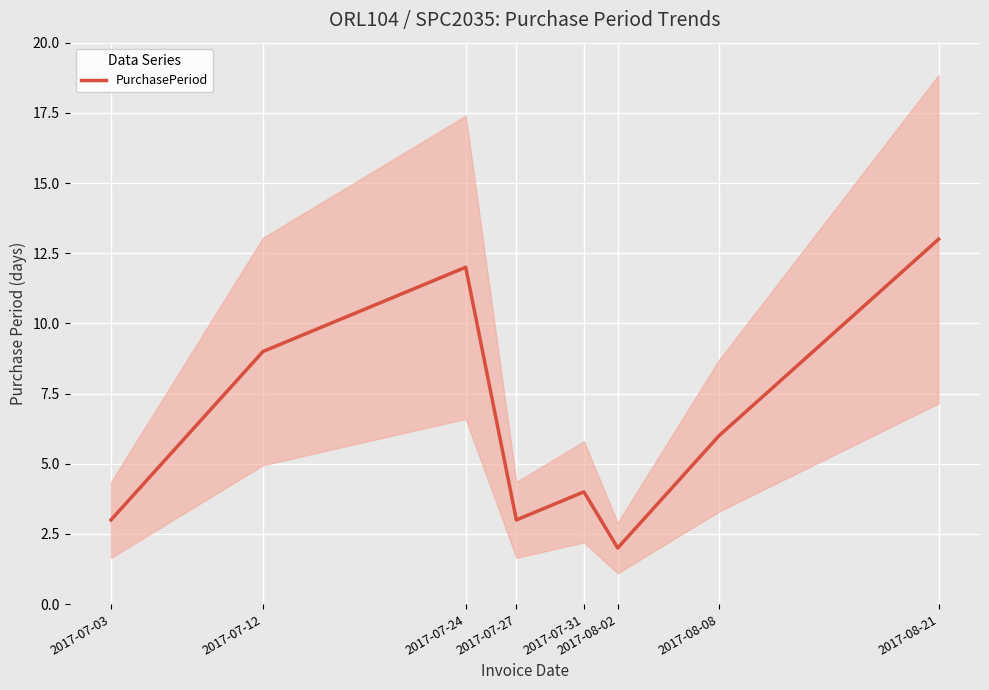

At which label is the value closest to 7?

2017-08-08